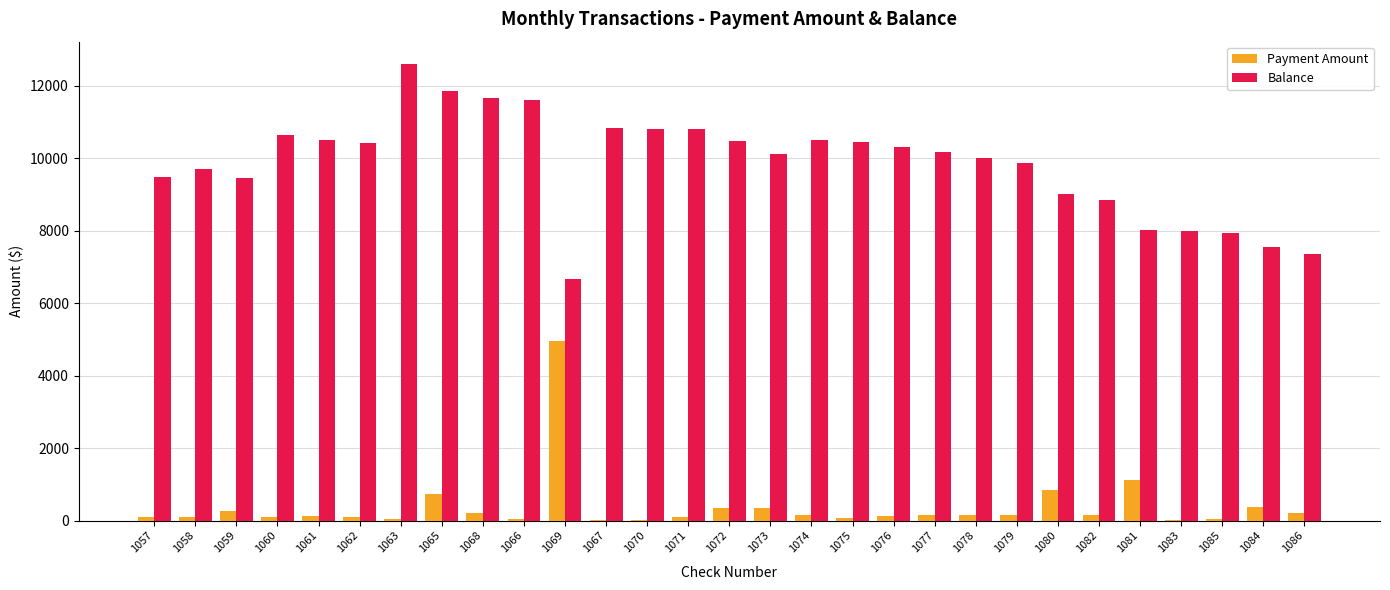

Is the value of Balance at 1083 greater than the value of Payment Amount at 1084?

Yes